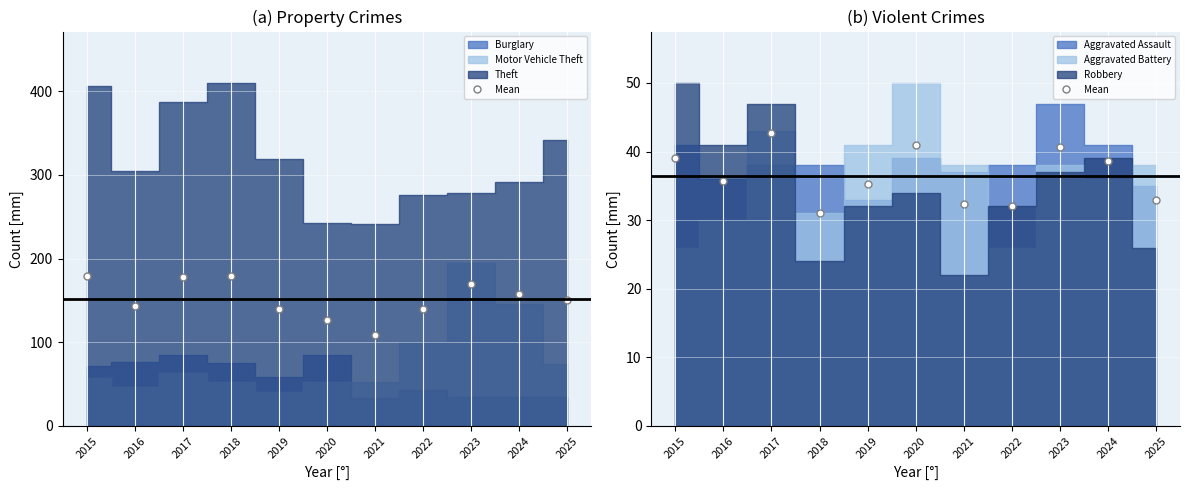

How many points are higher than both their immediate neighbors (excluding endpoints)?

3